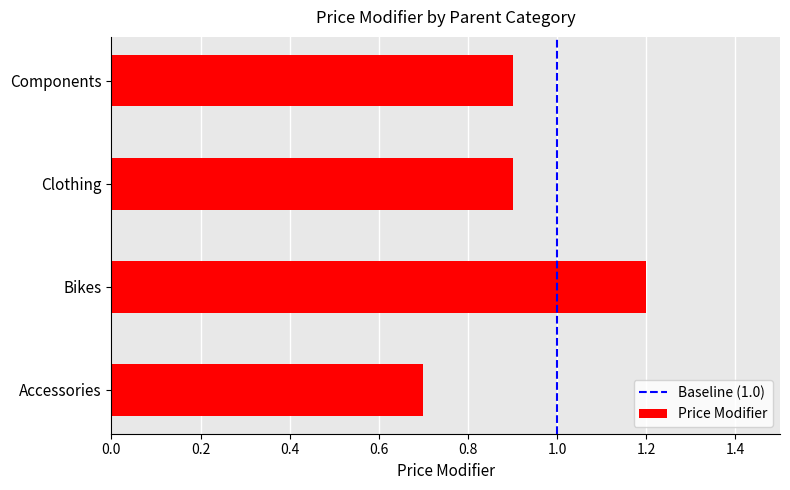

At which label is the value closest to 0?

Accessories